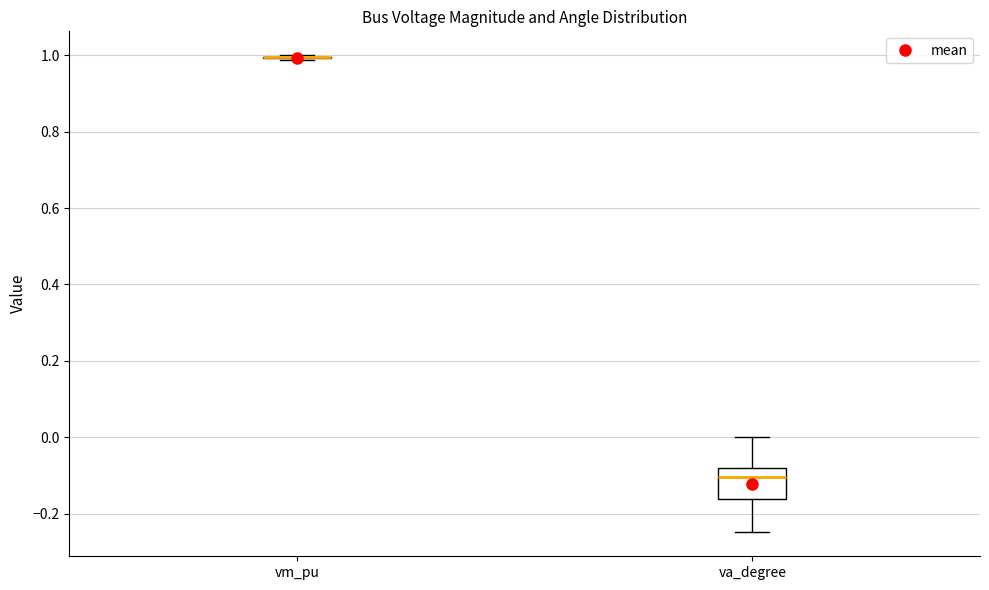

Reading left to right, transcribe this box plot: for each box, give where its median line is, the range the box spans, and where its two whiskers end, as read against the y-axis. The values are not printed on the chart, so give them approximately, as read against the axis.

vm_pu: box collapsed to a line at 1.00, whiskers 0.98 to 1.00
va_degree: median -0.10, box -0.16 to -0.08, whiskers -0.24 to 0.00